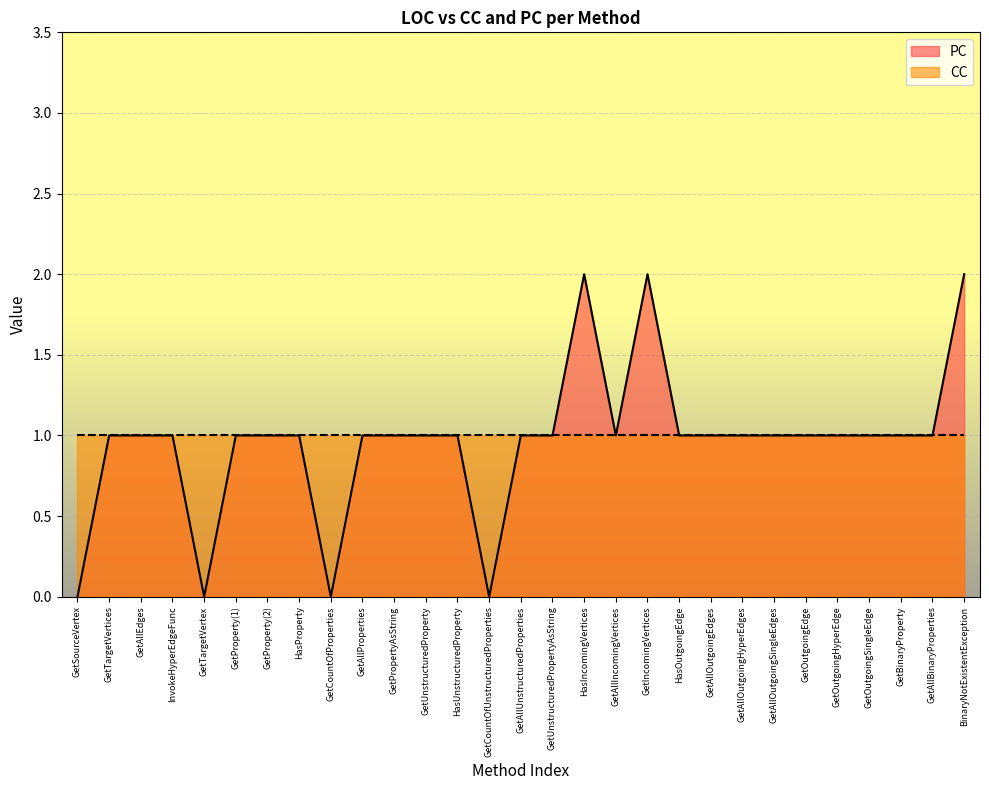

Where is the first local minimum?

GetTargetVertex